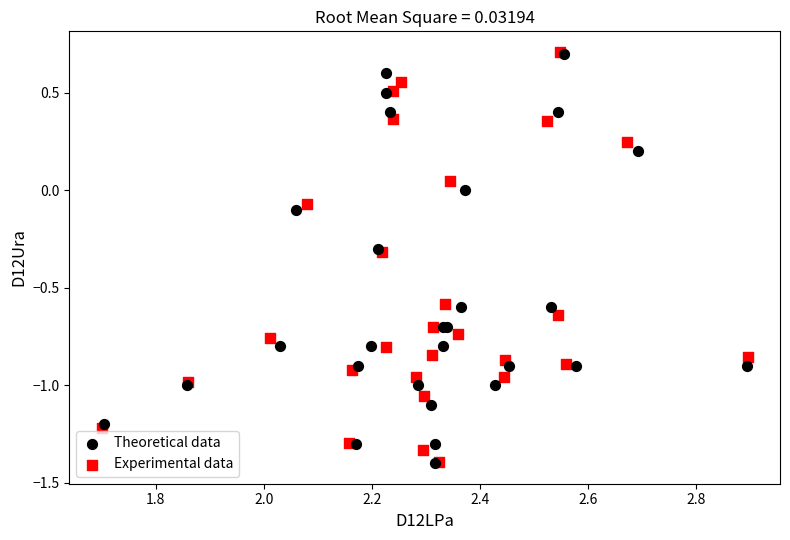

Which series has the largest Y range (max minus min)?

Experimental data